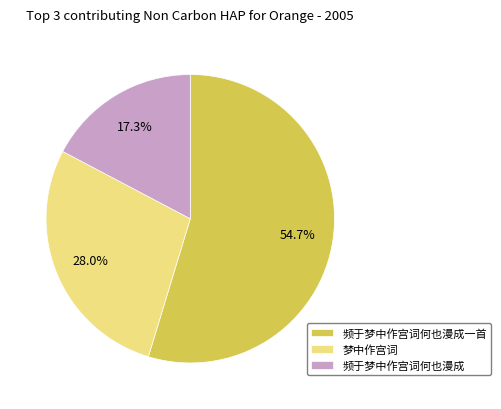

Is there a majority slice in this chart?

Yes